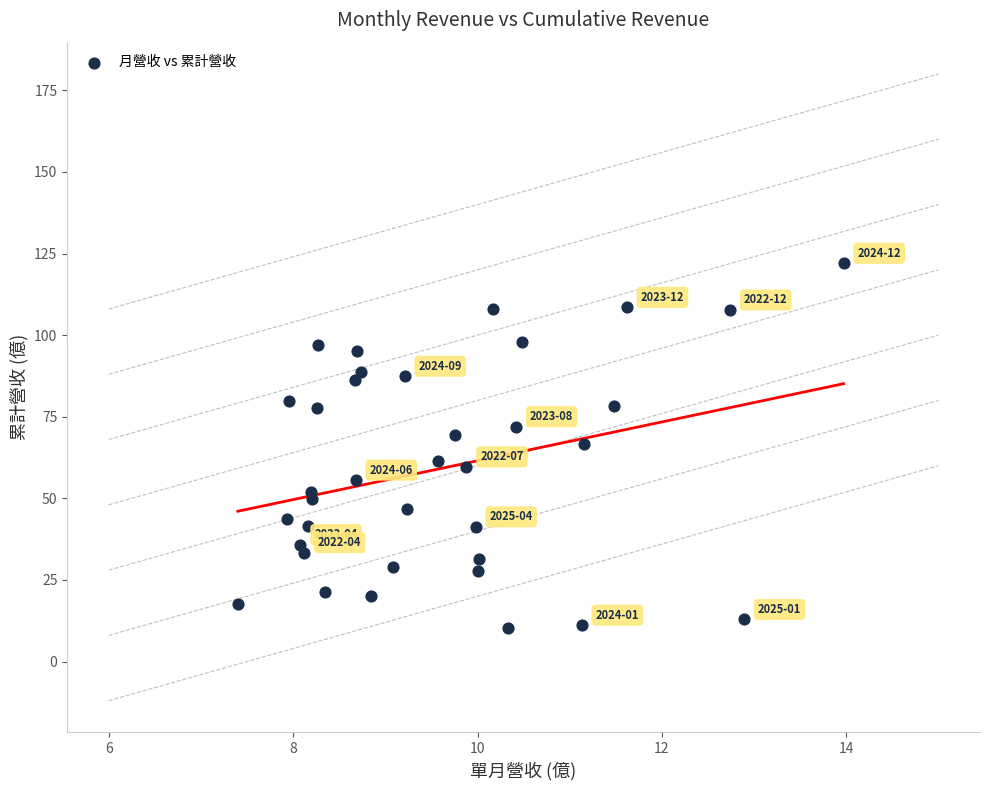

What is the range of Y values (max minus min)?

111.7